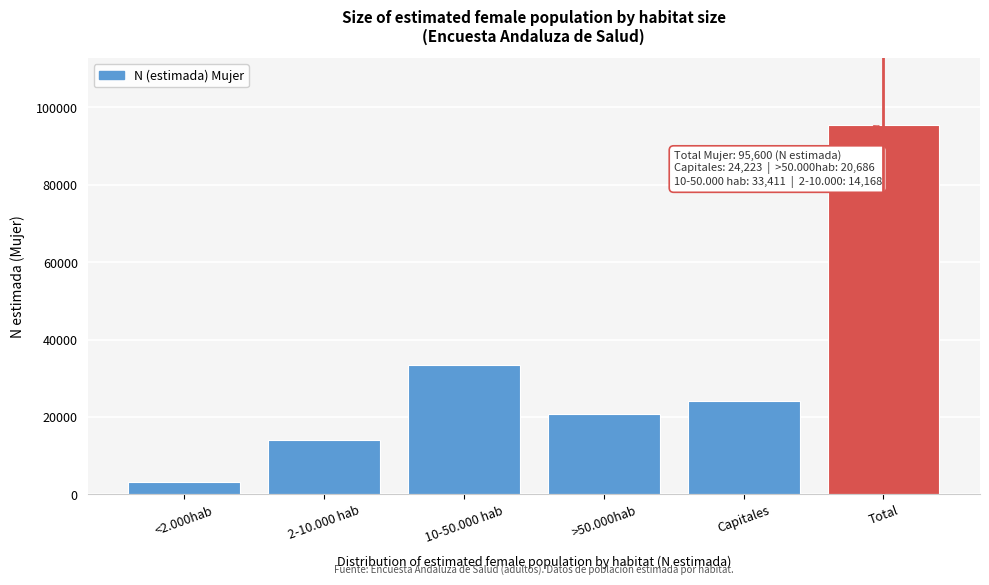

Reading left to right, transcribe all the data shown in this chart.

<2.000hab=3113	2-10.000 hab=14168	10-50.000 hab=33411	>50.000hab=20686	Capitales=24223	Total=95600